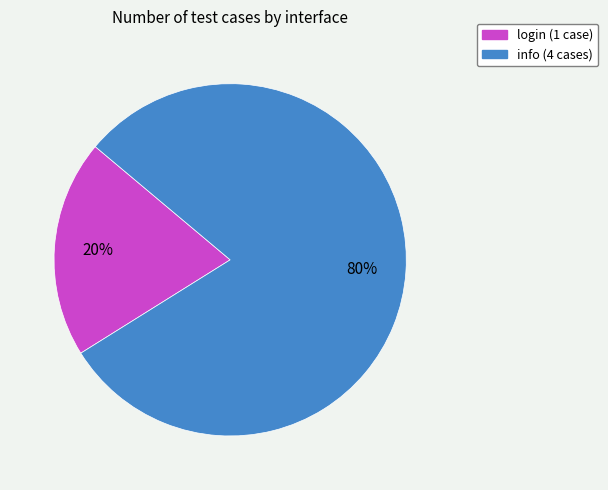

To the nearest percent, what portion does info represent?

80%